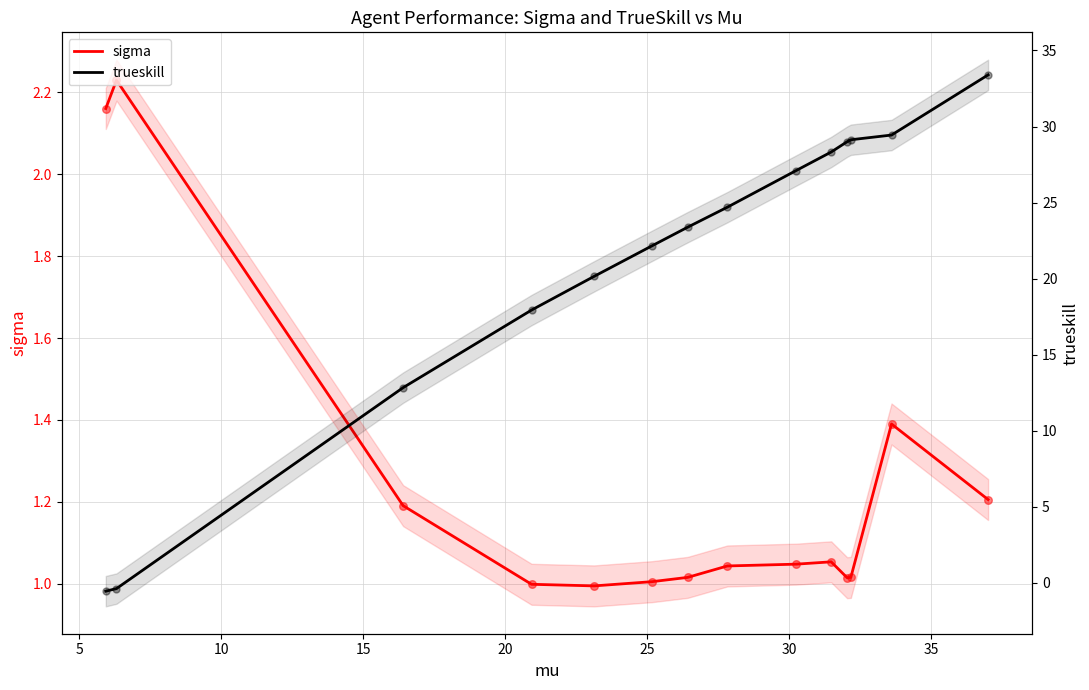

Which series has the largest Y range (max minus min)?

trueskill